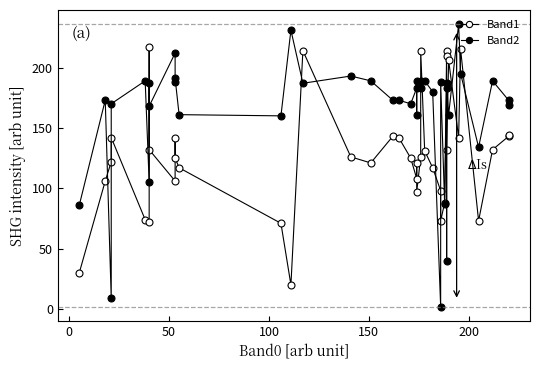

How many interior local peaks does the Band2 series have?

14